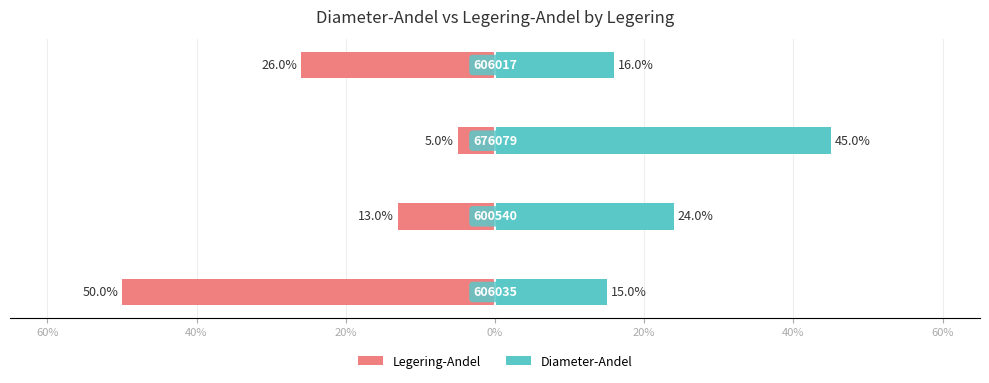

At 0%, list the series in order from smallest to largest.

Legering-Andel, Diameter-Andel